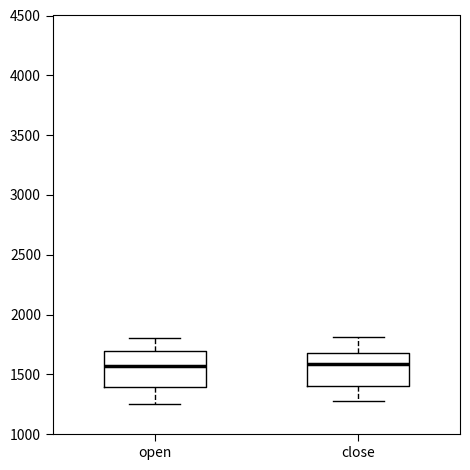

Reading left to right, read every box against the y-axis: the position of its median line, the range the box covers, and the ends of its whiskers. The values are not printed on the chart, so give them approximately, as read against the axis.

open: median 1550, box 1400 to 1700, whiskers 1250 to 1800
close: median 1600, box 1400 to 1700, whiskers 1250 to 1800